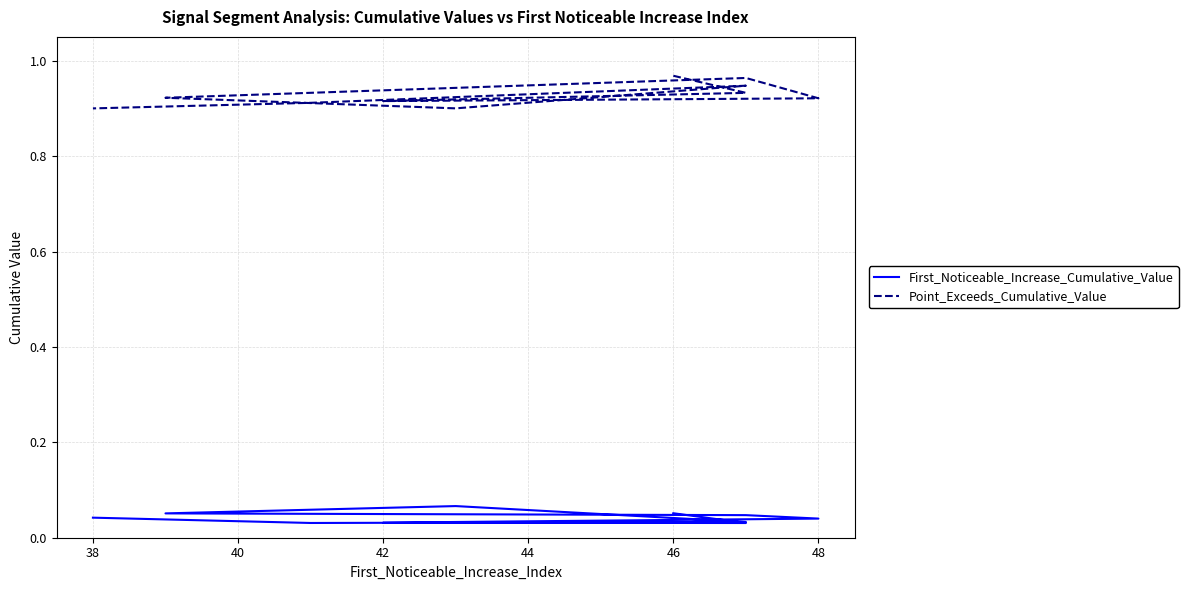

Is the value of Point_Exceeds_Cumulative_Value at 48 greater than the value of First_Noticeable_Increase_Cumulative_Value at 48?

Yes